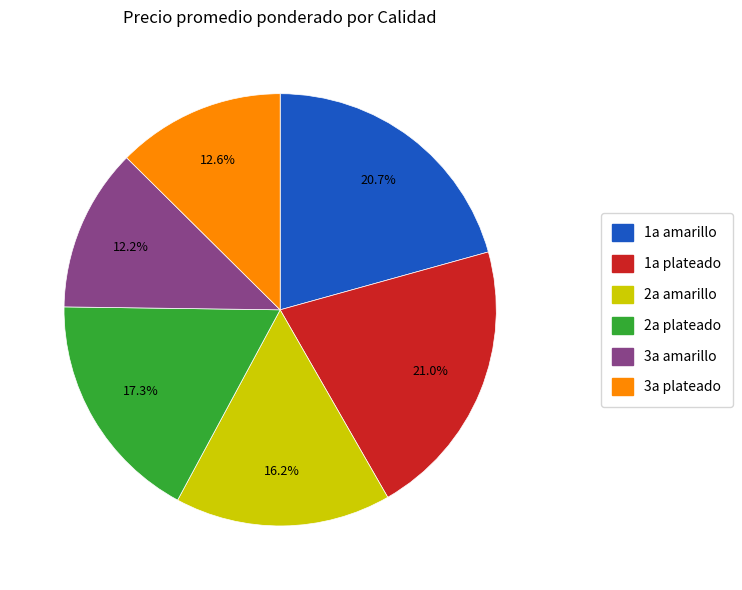

Is there a majority slice in this chart?

No